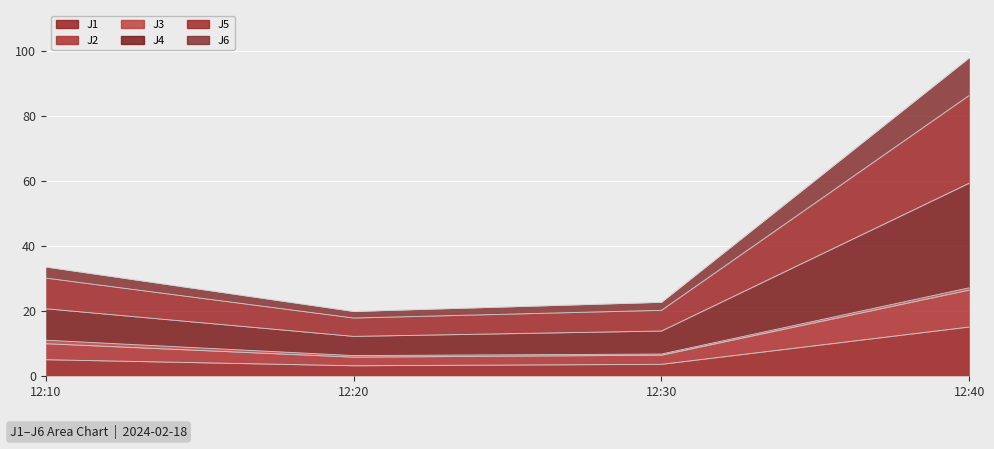

Which series changed the most between 12:10 and 12:30?

J4